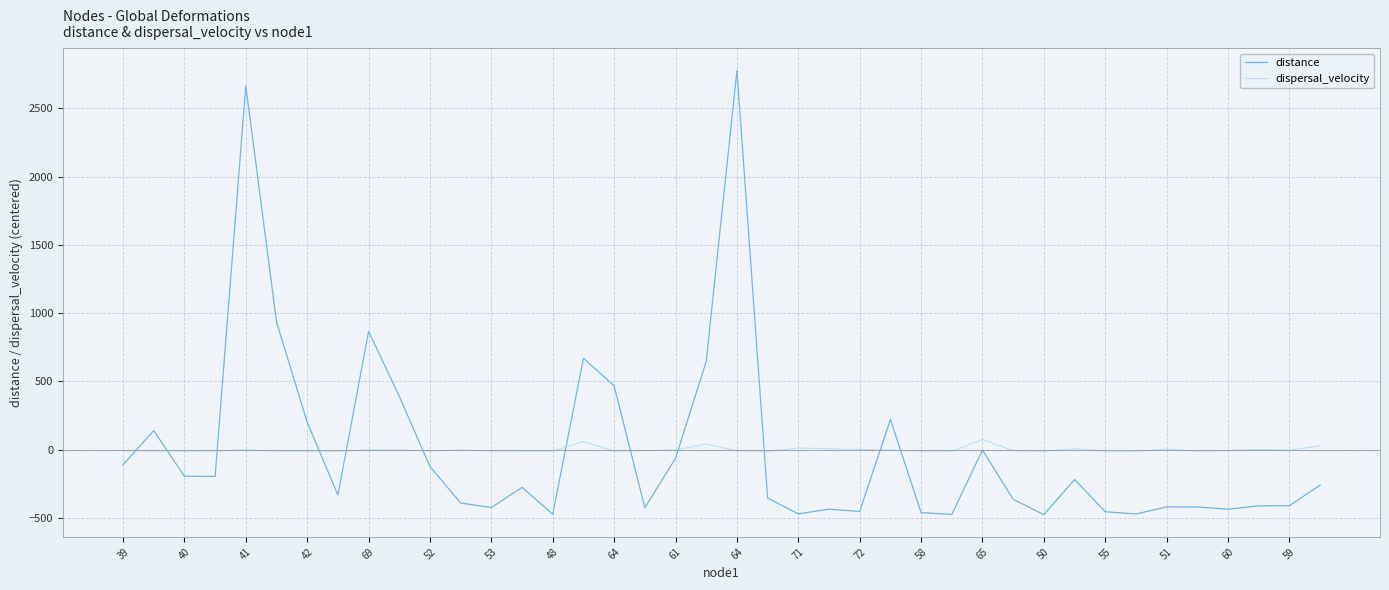

What is the difference between the maximum and minimum values in the dispersal_velocity series?

86.9